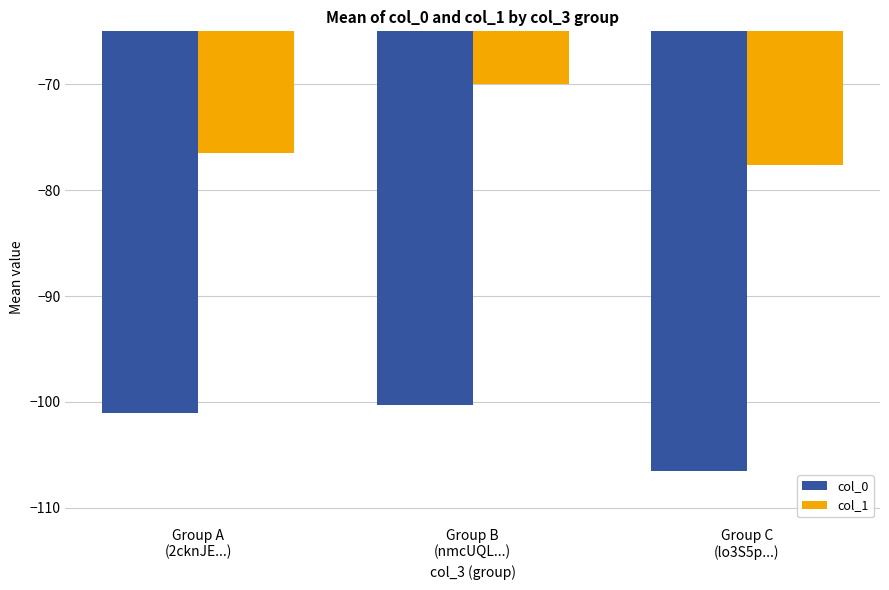

Rank the series at Group B
(nmcUQL...) from lowest to highest value.

col_0, col_1